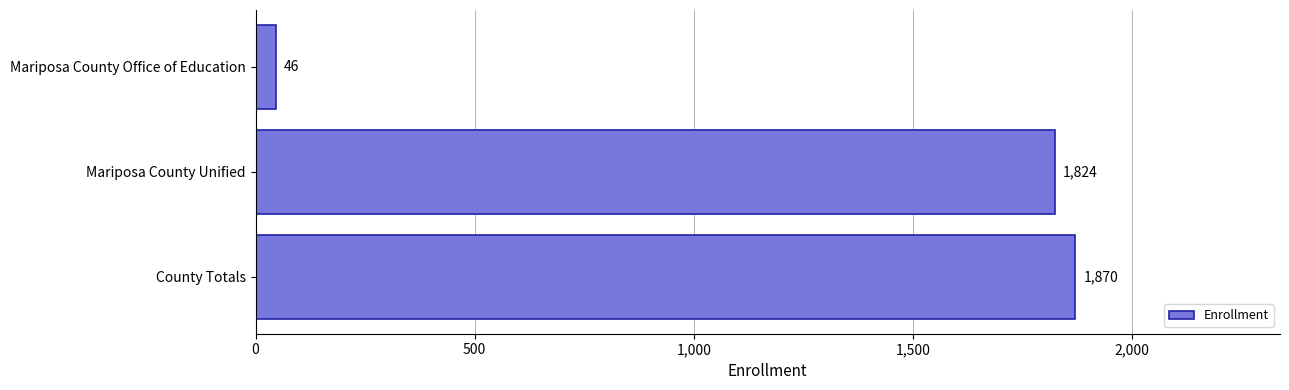

How many bars are there in total?

3